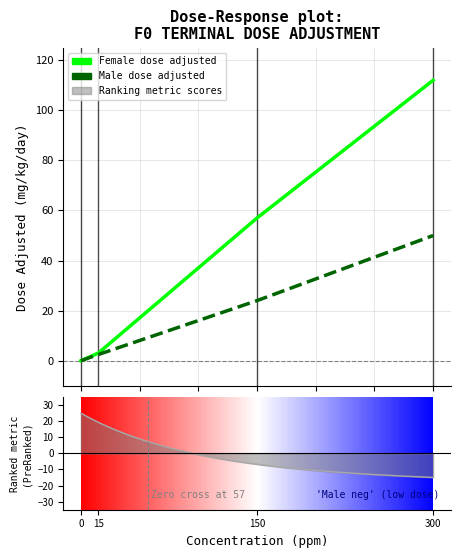

What is the difference between the Male dose adjusted values at 0 and 15?

2.5